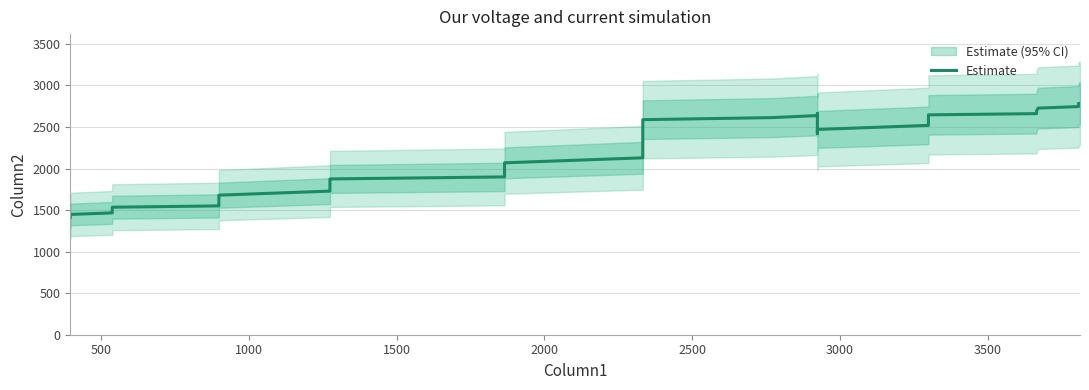

What is the average value?

2126.5